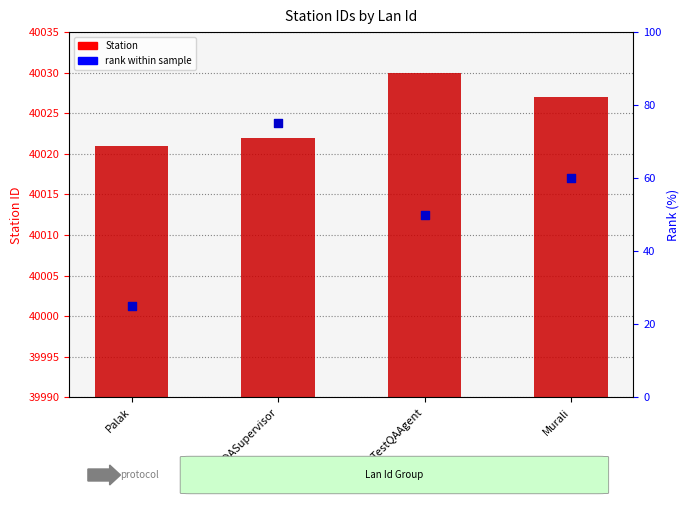

At how many categories does at least one series exceed 6701?

4